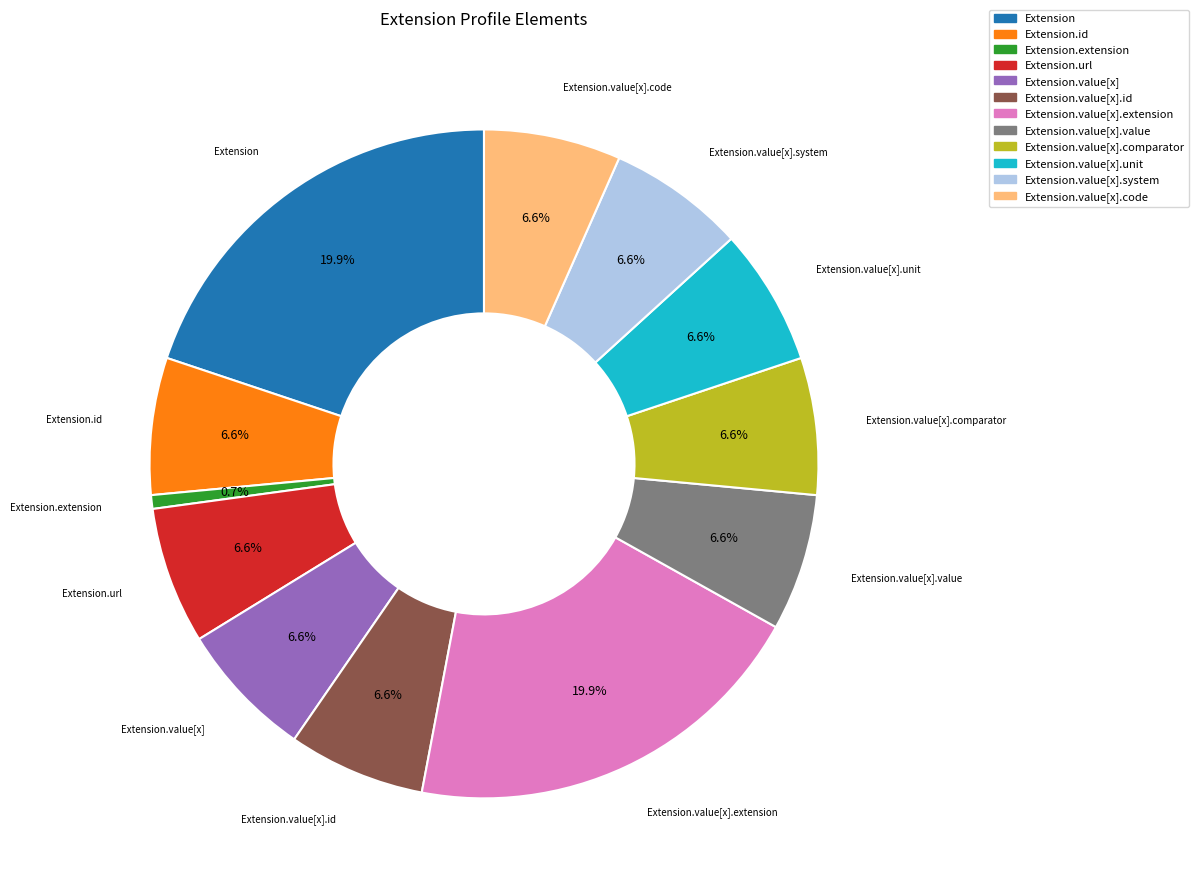

Count the number of slices in the pie.

12